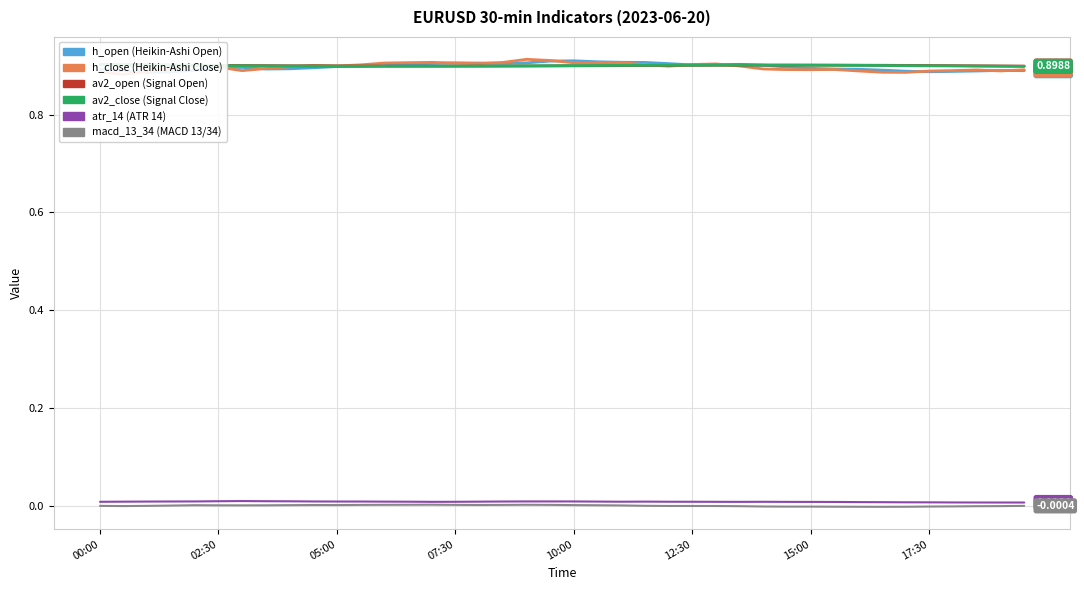

Reading left to right, transcribe all the data shown in this chart.

h_open: 0.9	0.9	0.9	0.9	0.9	0.9	0.9	0.9	0.9	0.9	0.9	0.9	0.9	0.9	0.9	0.9	0.9	0.9	0.9	0.9	0.9	0.9	0.9	0.9	0.9	0.9	0.9	0.9	0.9	0.9	0.9	0.9	0.9	0.9	0.9	0.9	0.9	0.9	0.9	0.9
h_close: 0.9	0.9	0.9	0.9	0.9	0.9	0.9	0.9	0.9	0.9	0.9	0.9	0.9	0.9	0.9	0.9	0.9	0.9	0.9	0.9	0.9	0.9	0.9	0.9	0.9	0.9	0.9	0.9	0.9	0.9	0.9	0.9	0.9	0.9	0.9	0.9	0.9	0.9	0.9	0.9
av2_open: 0.9	0.9	0.9	0.9	0.9	0.9	0.9	0.9	0.9	0.9	0.9	0.9	0.9	0.9	0.9	0.9	0.9	0.9	0.9	0.9	0.9	0.9	0.9	0.9	0.9	0.9	0.9	0.9	0.9	0.9	0.9	0.9	0.9	0.9	0.9	0.9	0.9	0.9	0.9	0.9
av2_close: 0.9	0.9	0.9	0.9	0.9	0.9	0.9	0.9	0.9	0.9	0.9	0.9	0.9	0.9	0.9	0.9	0.9	0.9	0.9	0.9	0.9	0.9	0.9	0.9	0.9	0.9	0.9	0.9	0.9	0.9	0.9	0.9	0.9	0.9	0.9	0.9	0.9	0.9	0.9	0.9
atr_14: 0.0	0.0	0.0	0.0	0.0	0.0	0.0	0.0	0.0	0.0	0.0	0.0	0.0	0.0	0.0	0.0	0.0	0.0	0.0	0.0	0.0	0.0	0.0	0.0	0.0	0.0	0.0	0.0	0.0	0.0	0.0	0.0	0.0	0.0	0.0	0.0	0.0	0.0	0.0	0.0
macd_13_34: -0.0	-0.0	-0.0	0.0	0.0	0.0	0.0	0.0	0.0	0.0	0.0	0.0	0.0	0.0	0.0	0.0	0.0	0.0	0.0	0.0	0.0	0.0	0.0	-0.0	-0.0	-0.0	-0.0	-0.0	-0.0	-0.0	-0.0	-0.0	-0.0	-0.0	-0.0	-0.0	-0.0	-0.0	-0.0	-0.0